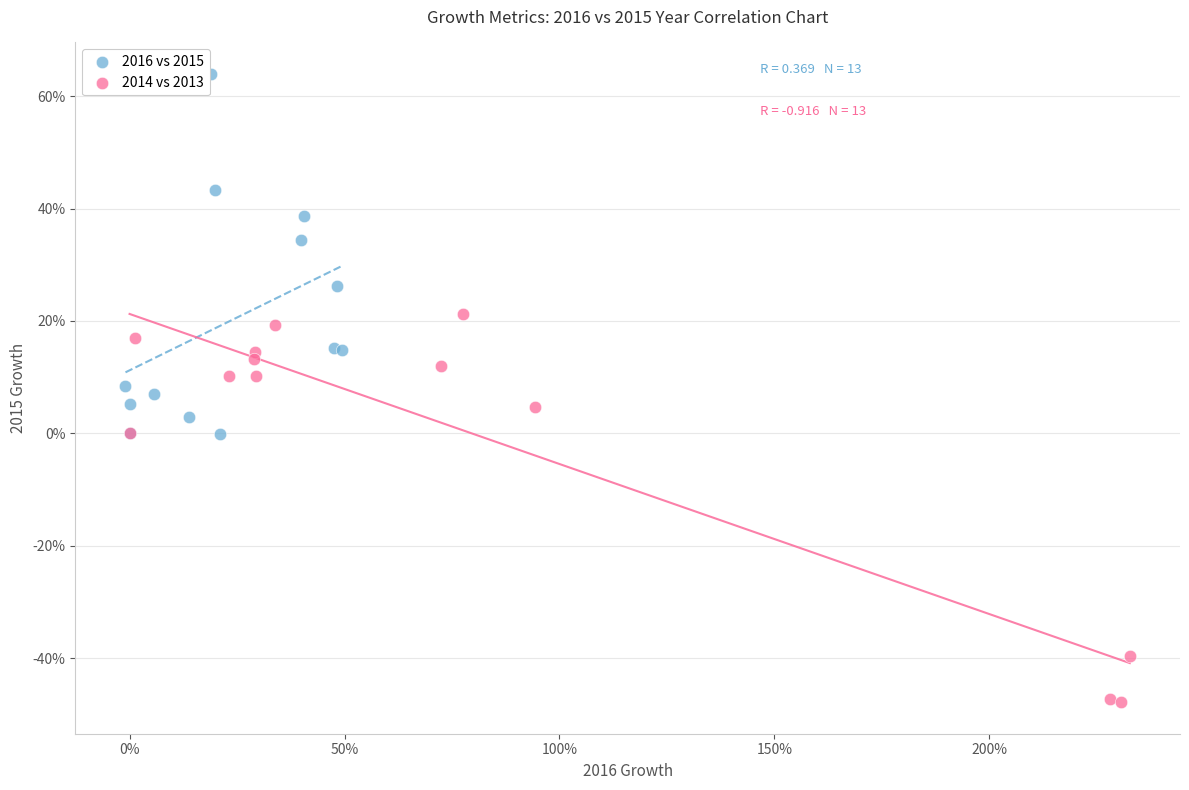

Which series contains the lowest Y value?

2014 vs 2013